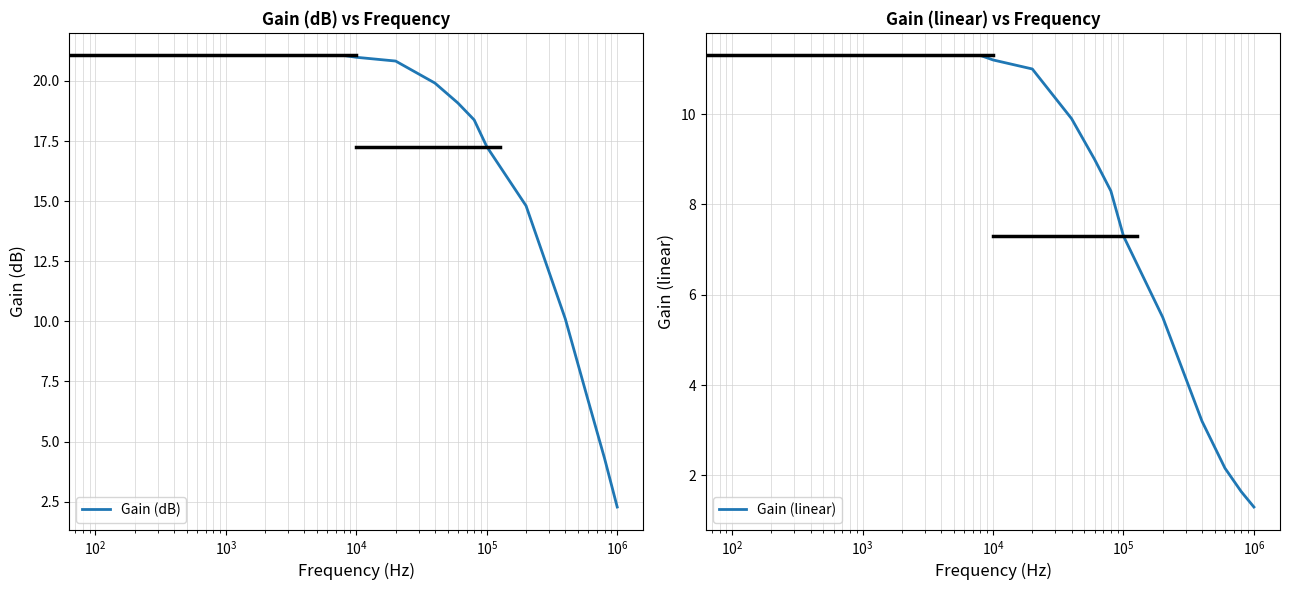

Rank the series by their average value, from lowest to highest.

Gain (linear), Gain (dB)